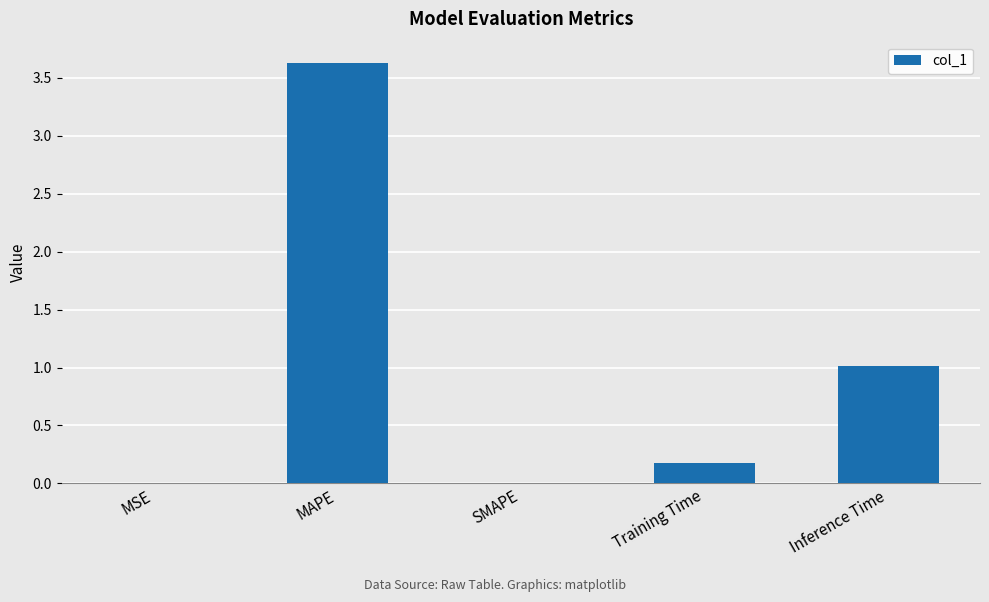

What is the change in value from MAPE to Inference Time?

-2.6